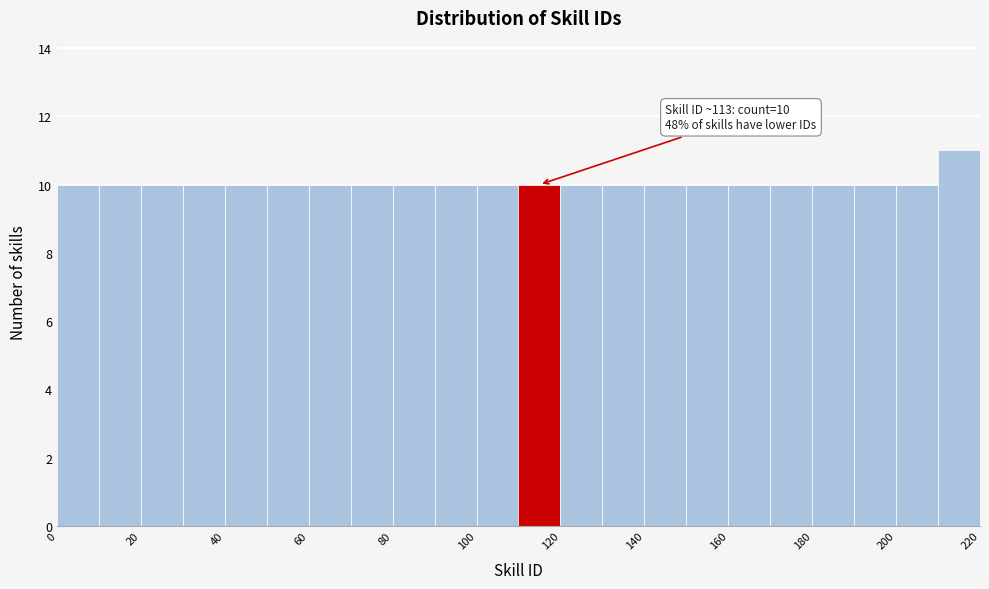

Which range on the x-axis has the tallest bar?

210 to 220